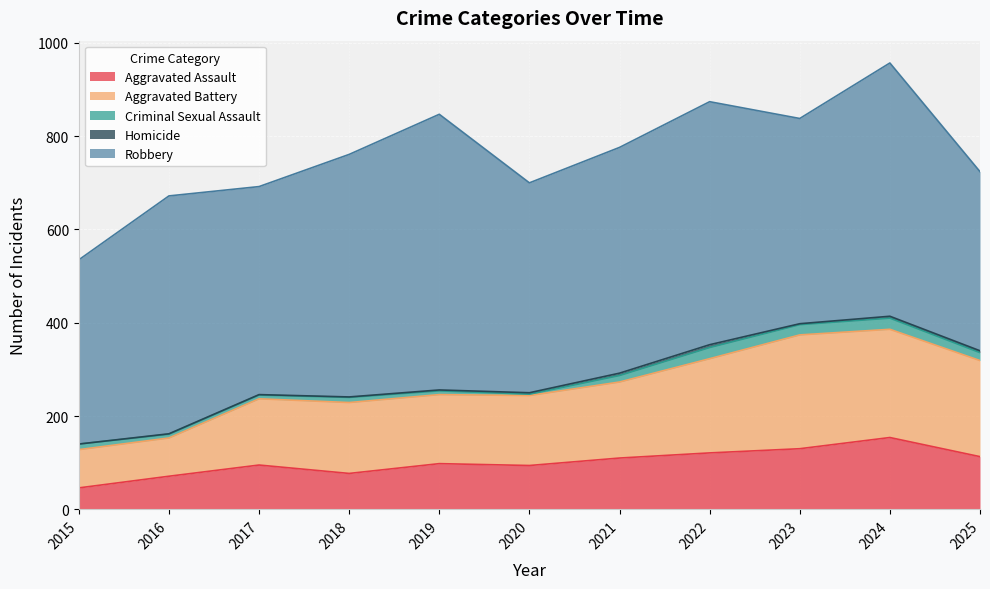

True or false: Aggravated Battery has more than 1 interior local peaks.

True